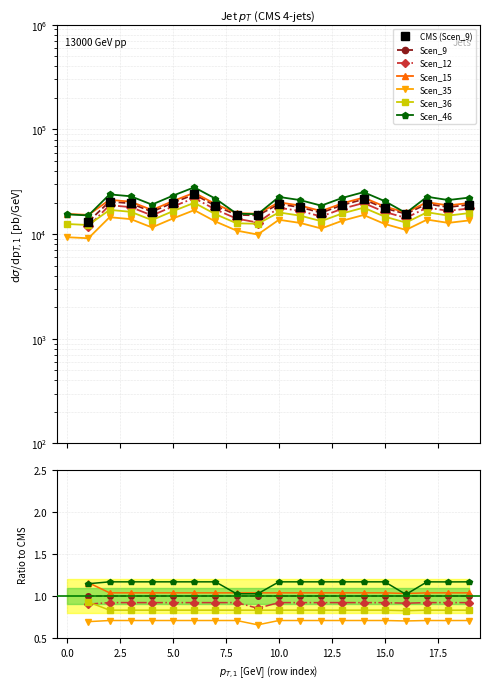

Which has a higher value, 19 or 6?

6